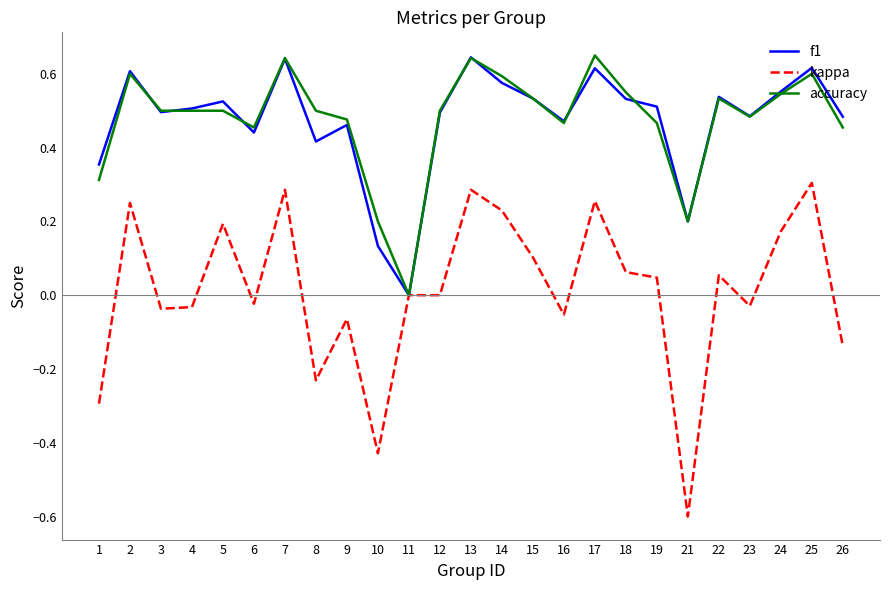

Which series has the widest spread of values?

kappa